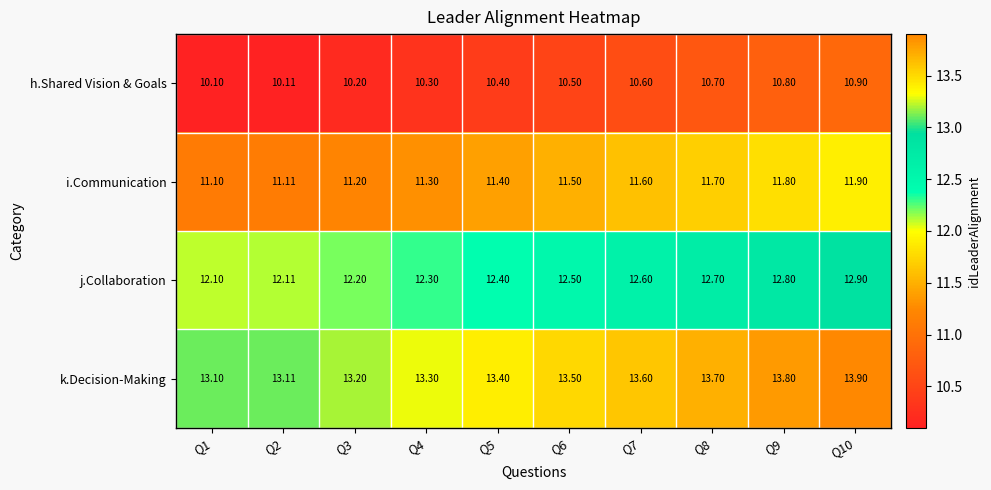

Rank the series at Q3 from highest to lowest value.

k.Decision-Making, j.Collaboration, i.Communication, h.Shared Vision & Goals